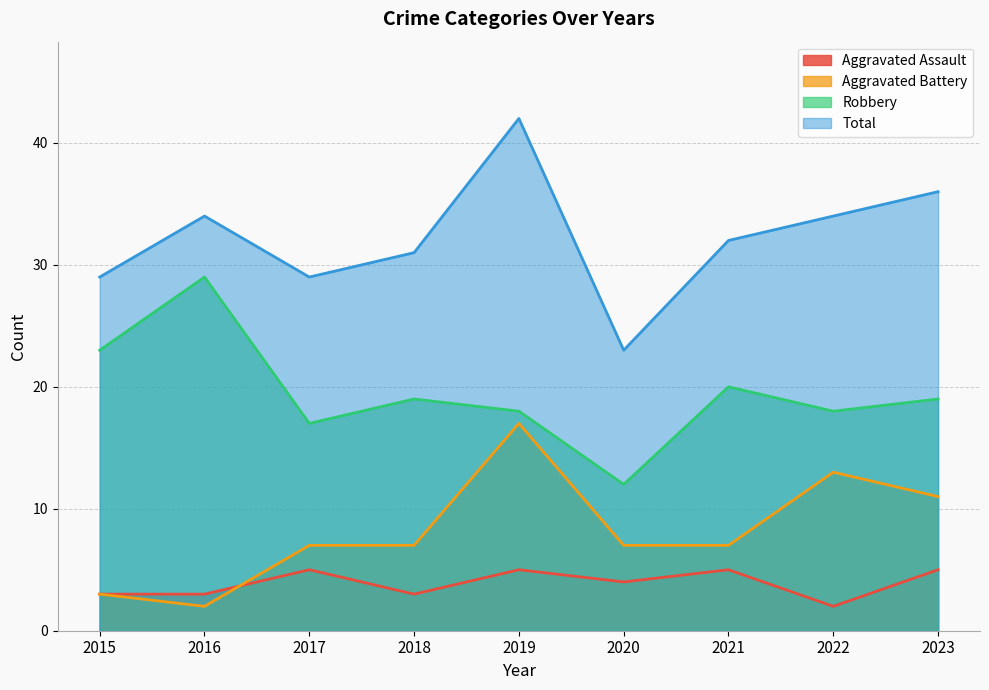

What are all the series names shown in the legend?

Aggravated Assault, Aggravated Battery, Robbery, Total